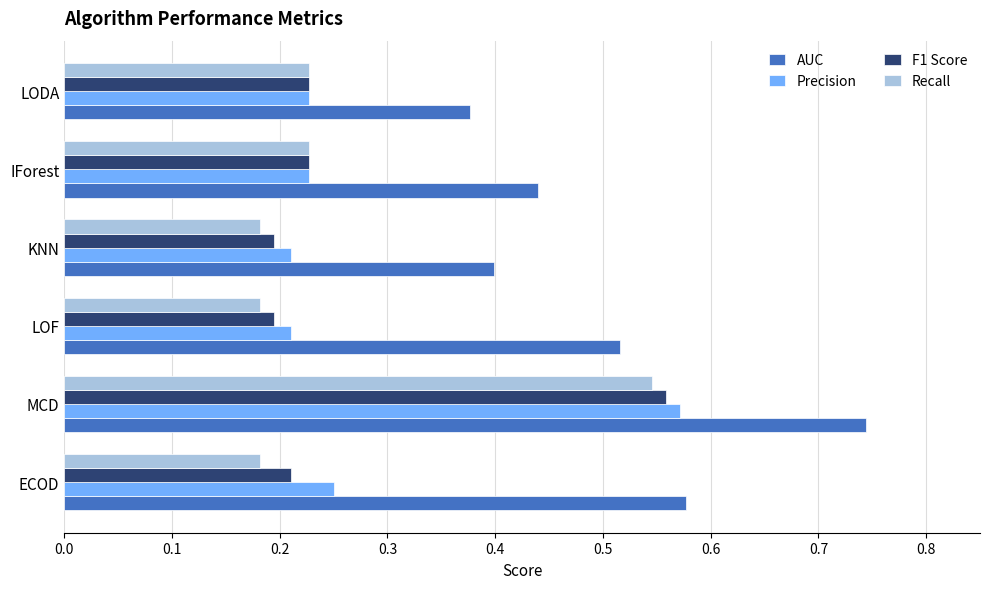

What is the total value across all series at MCD?

2.4